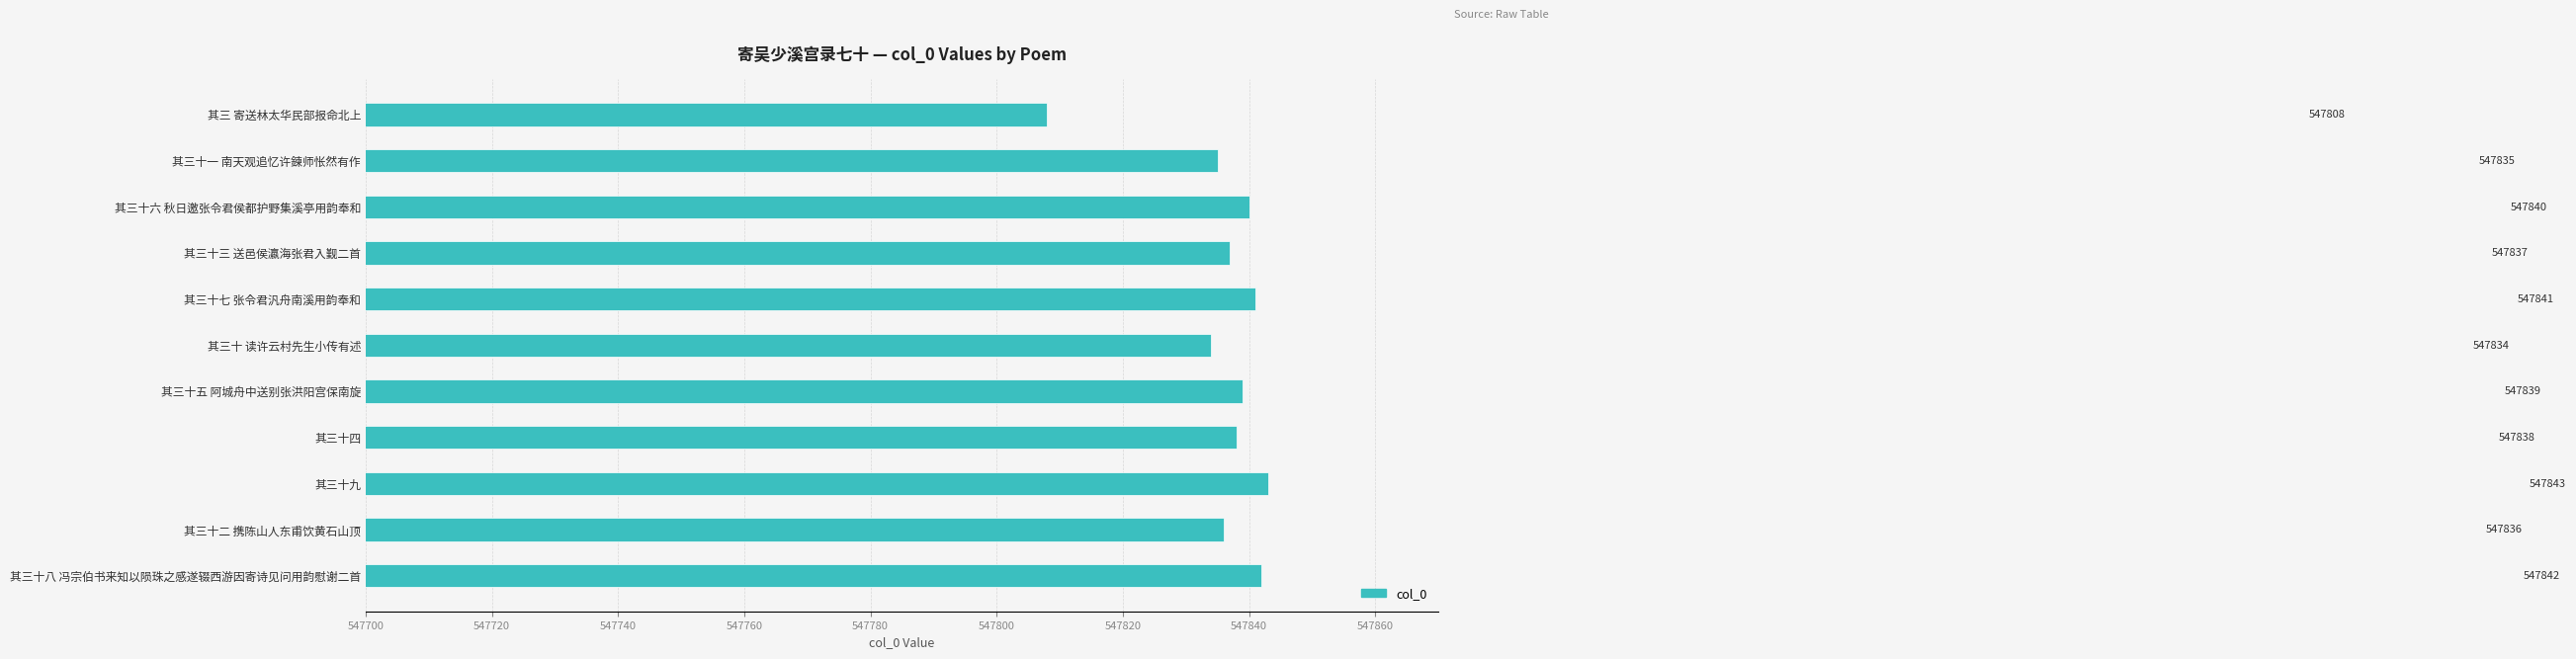

Are the bars grouped side by side (vs. stacked)?

No